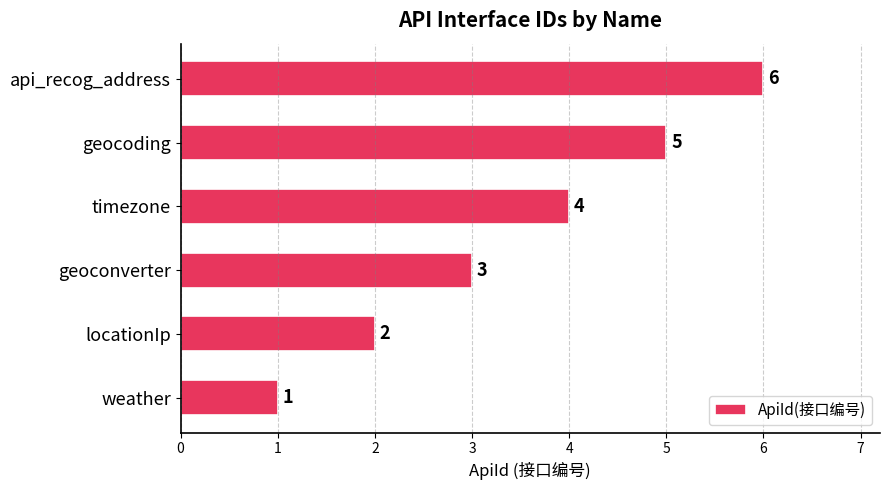

Where is the data nearest to the value 3?

geoconverter